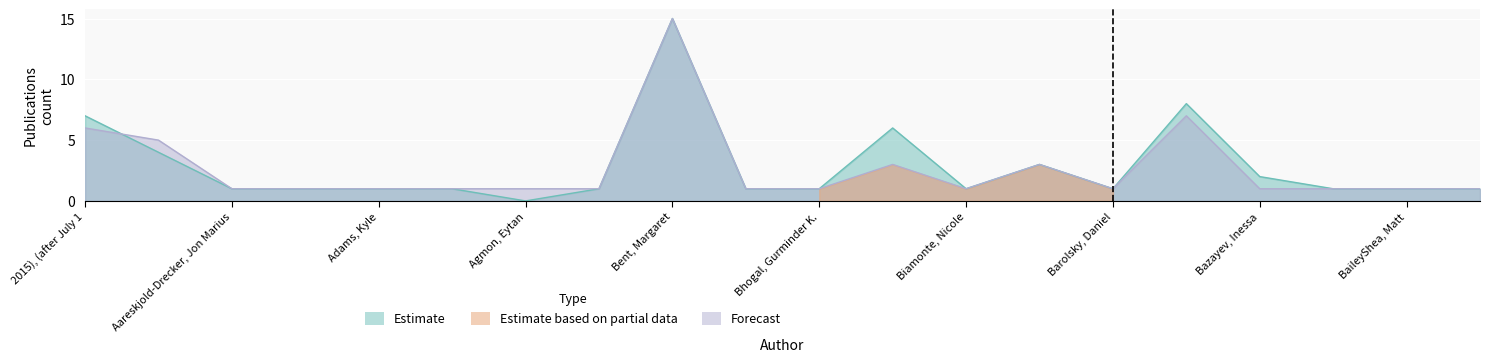

What is the value of the 2018_2023 point at the 19th from the left?

1